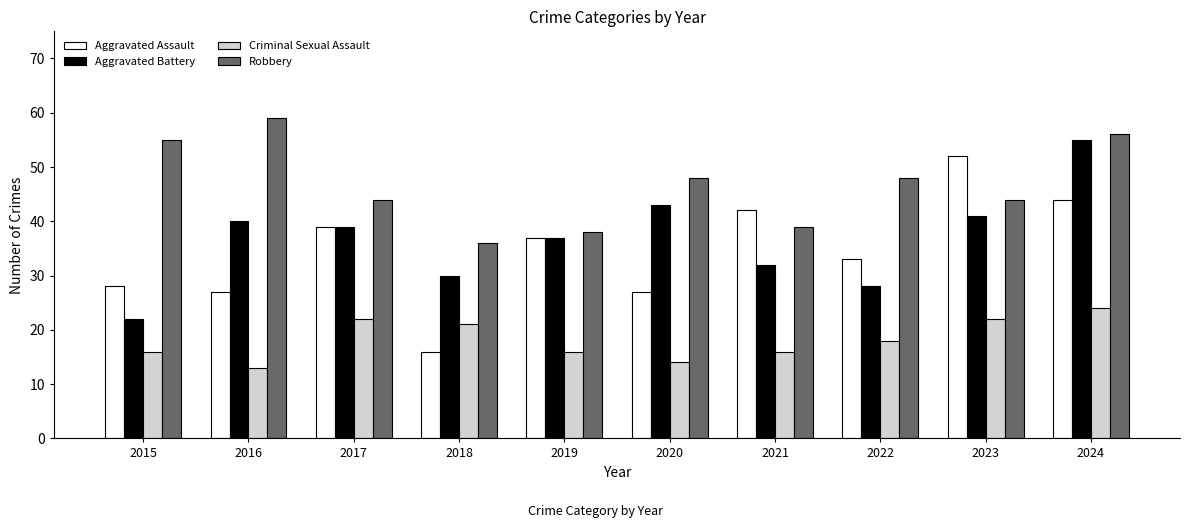

What is the lowest value of the Robbery series?

36